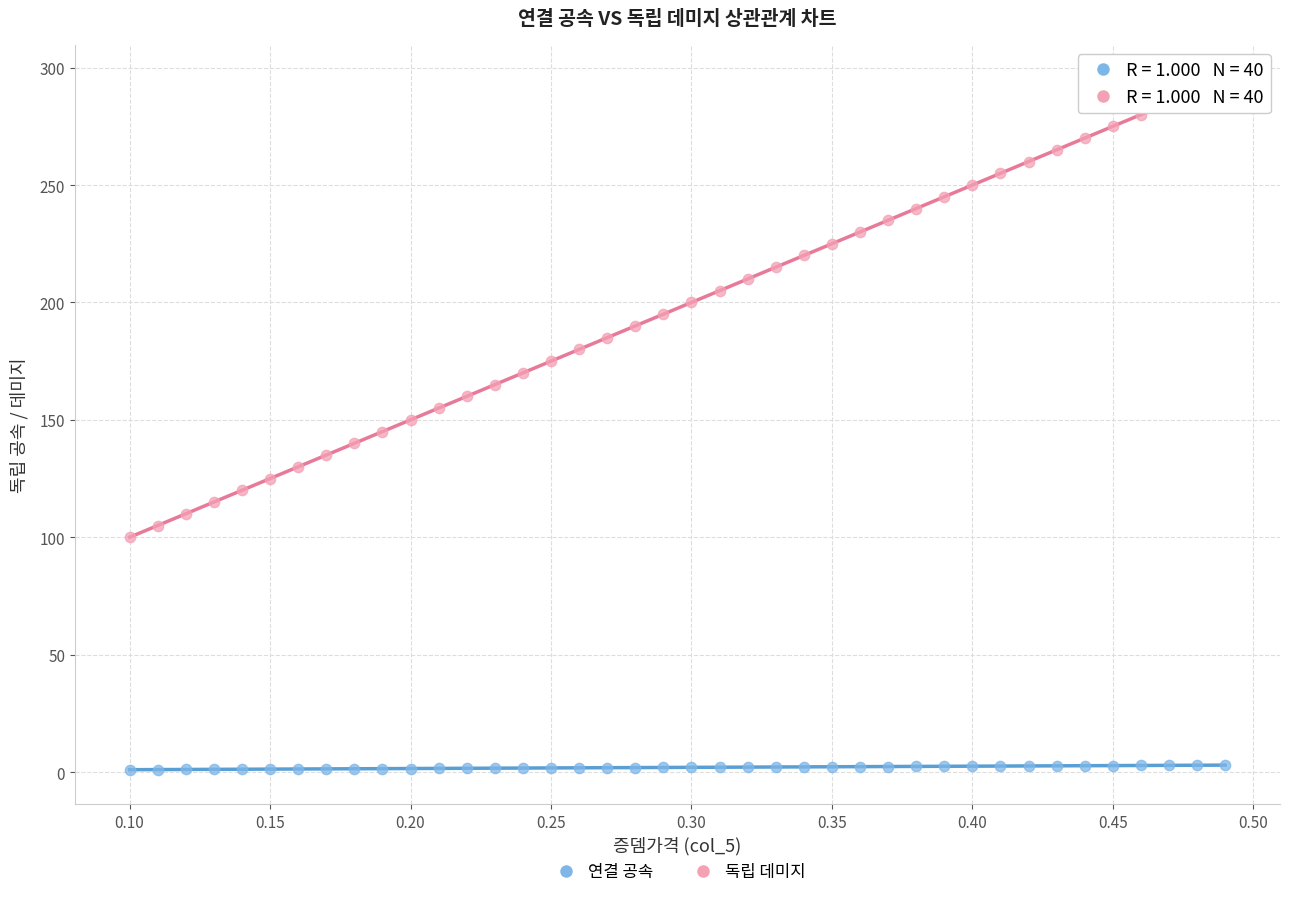

Across all data points, what is the range of Y values (max minus min)?

294.0